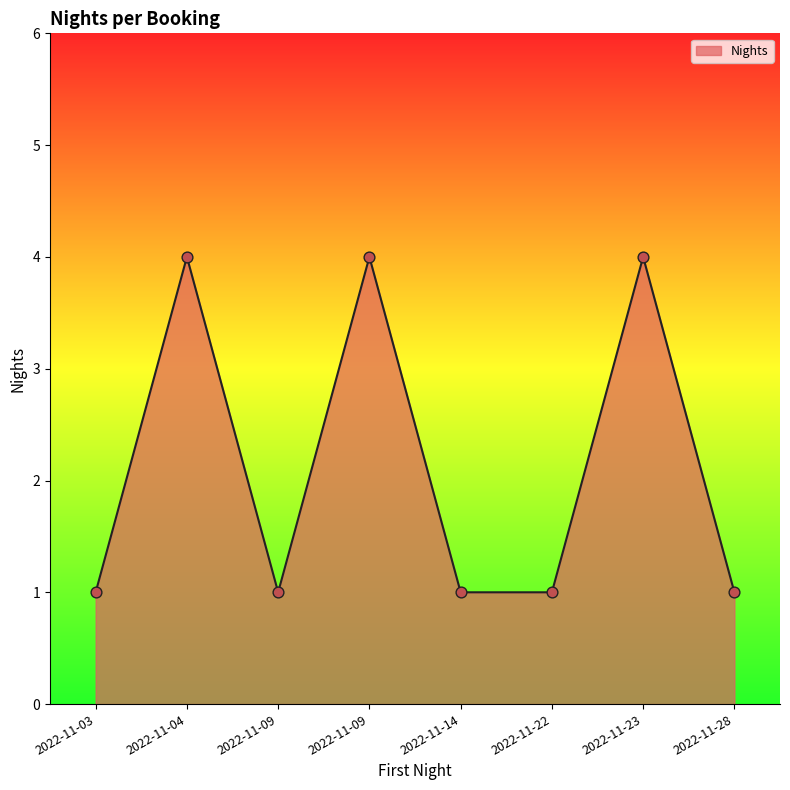

Approximately how many times larger is the value at 2022-11-22 compared to 2022-11-28?

1.0